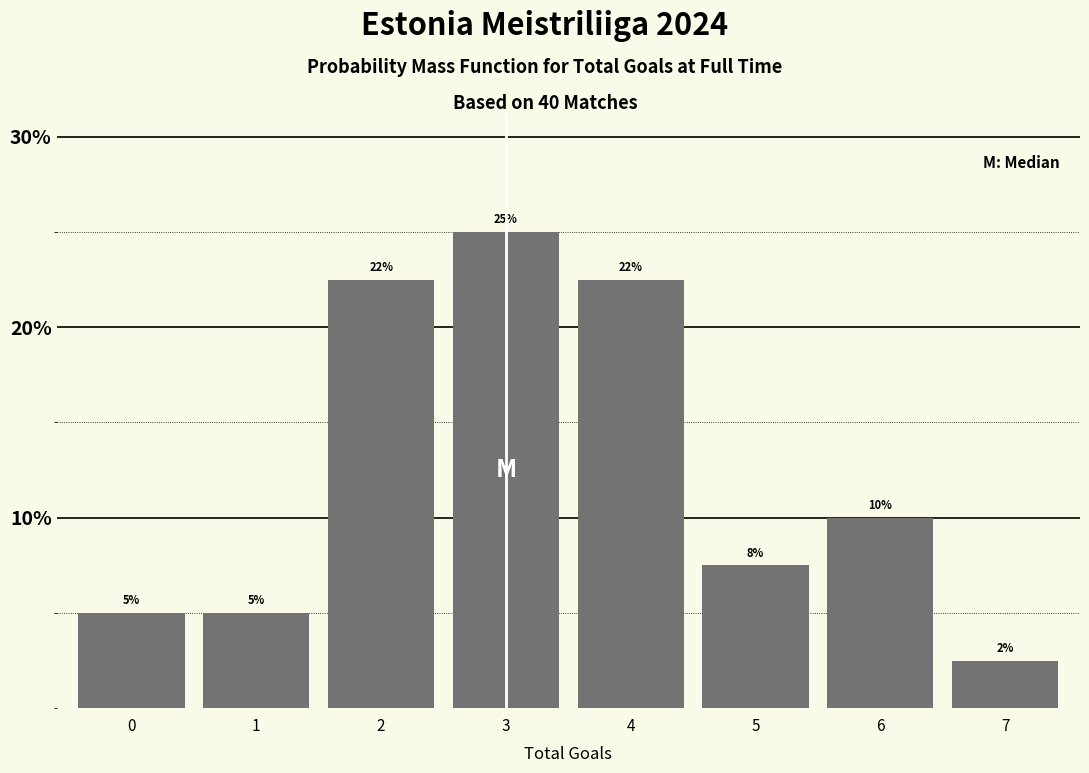

At which label is the value closest to 13?

6